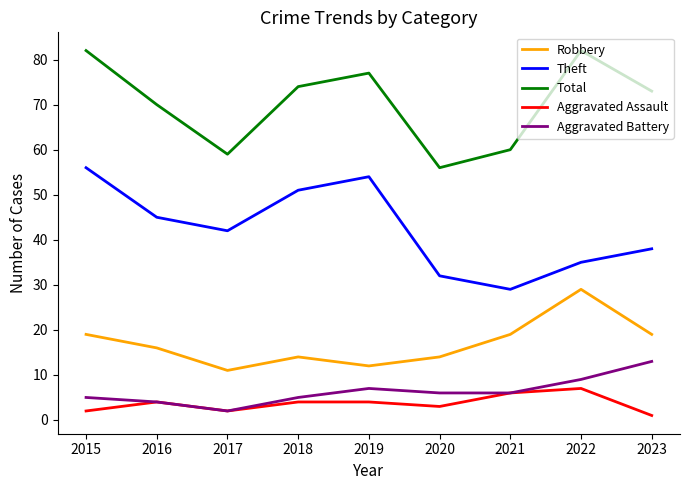

True or false: Total and Aggravated Battery intersect in this chart.

False